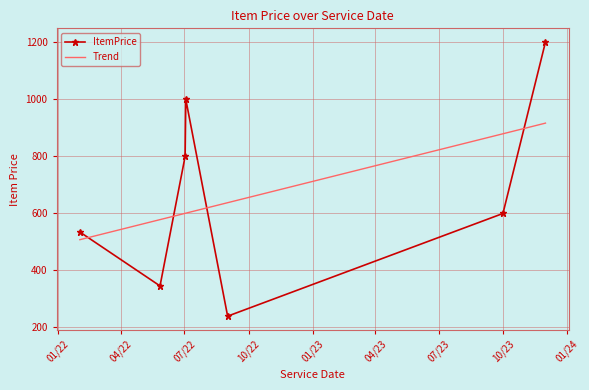

What is the difference between the maximum and minimum values in the ItemPrice series?

961.0